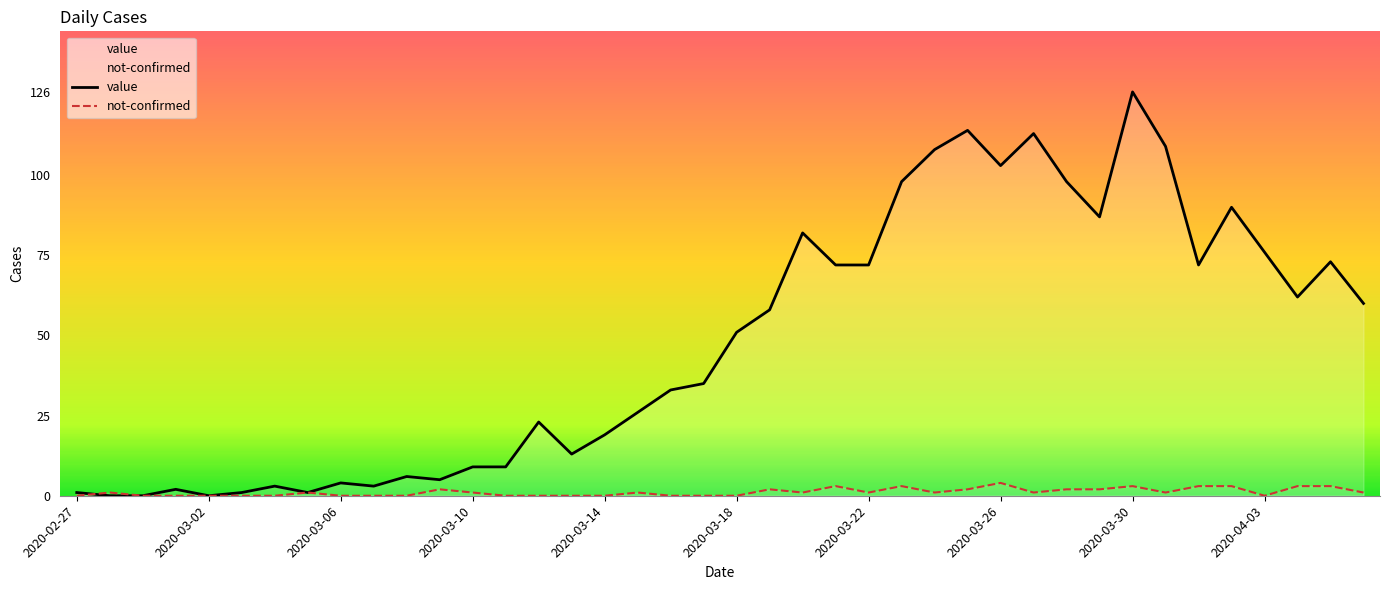

Which series has the widest spread of values?

value